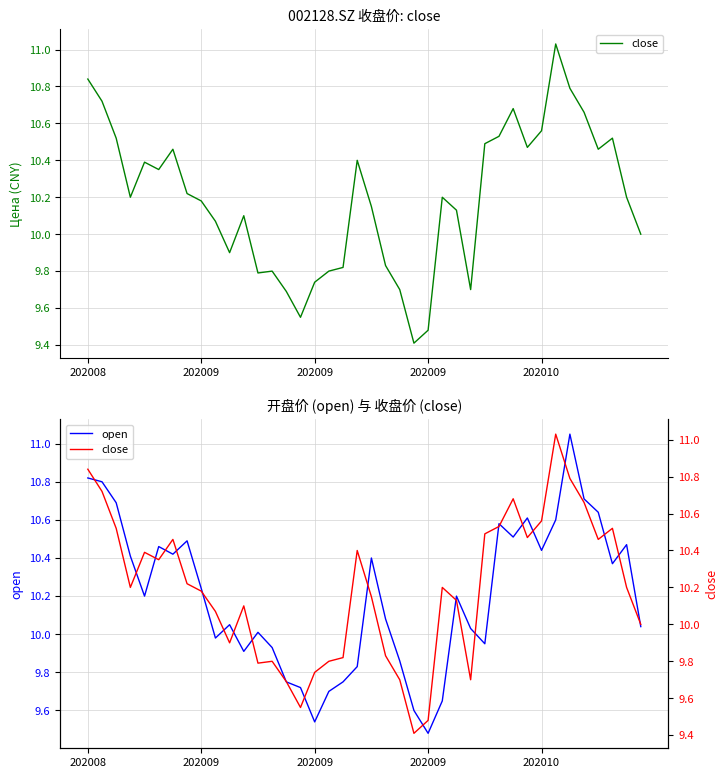

Reading left to right, list all the values displayed in this chart.

close: 10.8	10.7	10.5	10.2	10.4	10.3	10.5	10.2	10.2	10.1	9.9	10.1	9.8	9.8	9.7	9.6	9.7	9.8	9.8	10.4	10.2	9.8	9.7	9.4	9.5	10.2	10.1	9.7	10.5	10.5	10.7	10.5	10.6	11.0	10.8	10.7	10.5	10.5	10.2	10.0
open: 10.8	10.8	10.7	10.4	10.2	10.5	10.4	10.5	10.2	10.0	10.1	9.9	10.0	9.9	9.8	9.7	9.5	9.7	9.8	9.8	10.4	10.1	9.9	9.6	9.5	9.7	10.2	10.0	9.9	10.6	10.5	10.6	10.4	10.6	11.1	10.7	10.6	10.4	10.5	10.0